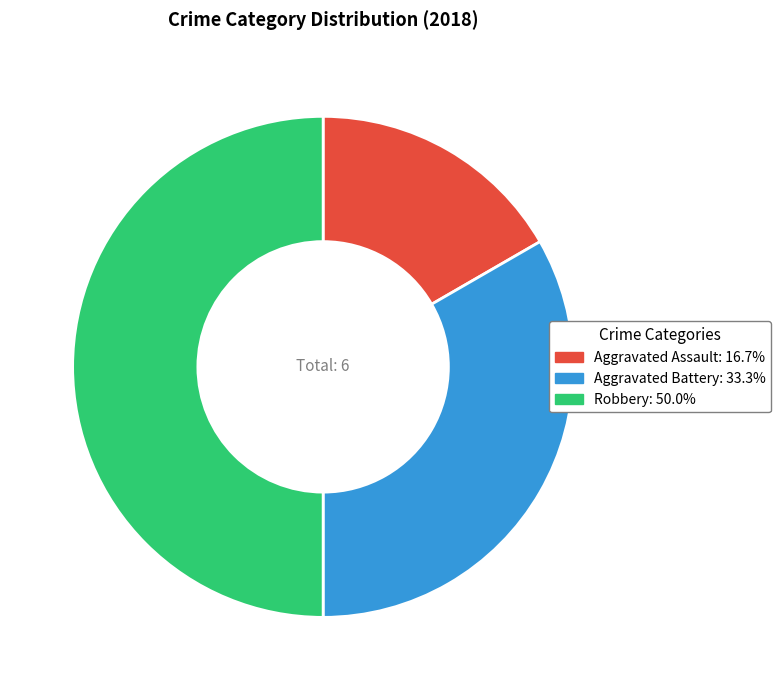

The Robbery slice represents 57% of the pie. True or false?

False